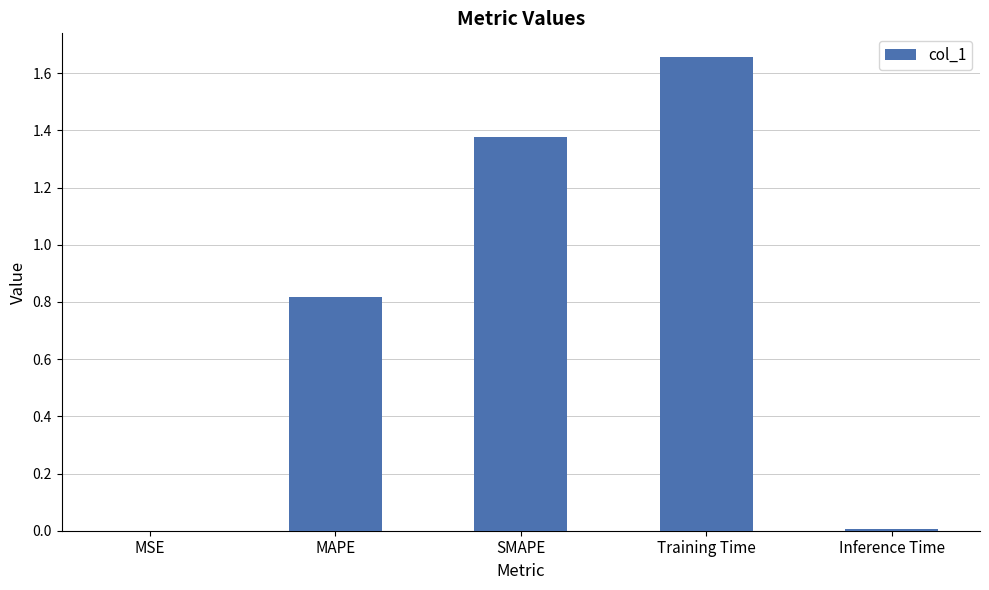

What is the ratio of the value at MAPE to the value at Training Time?

0.5